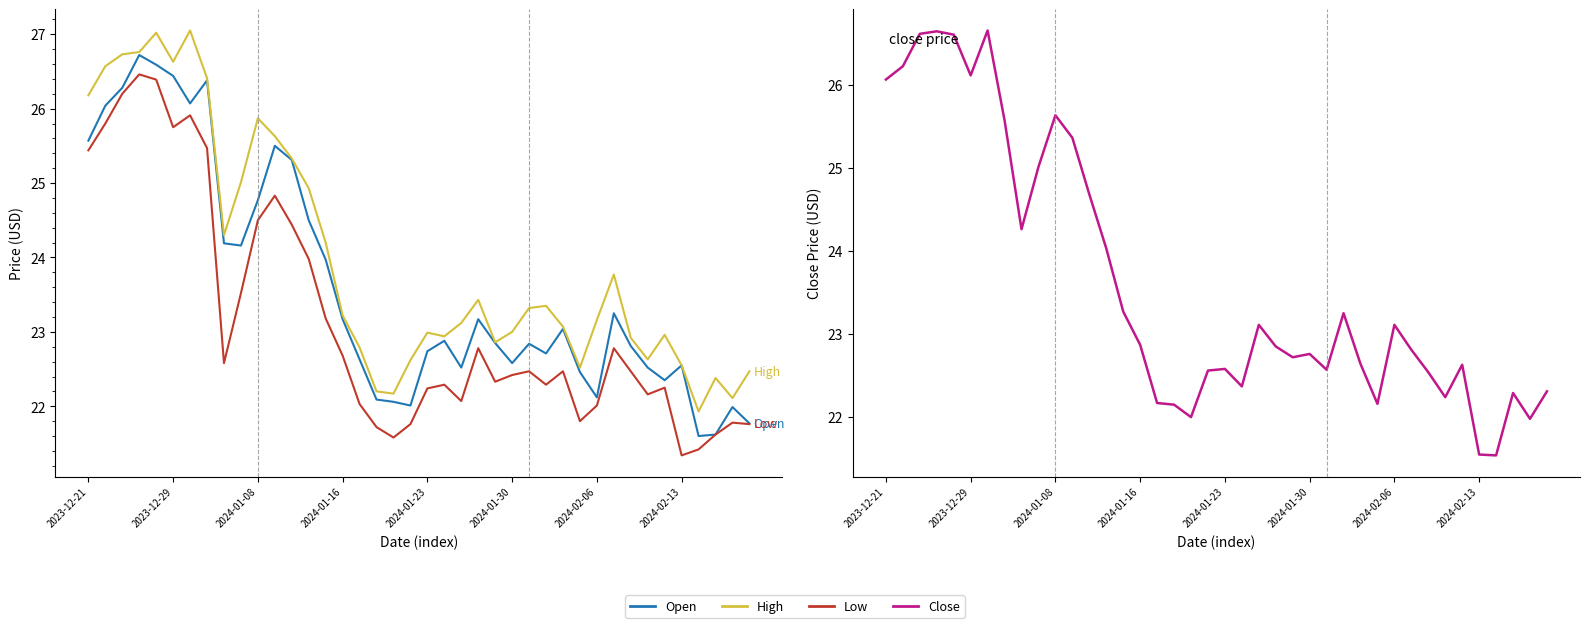

Which series has the widest spread of values?

Open